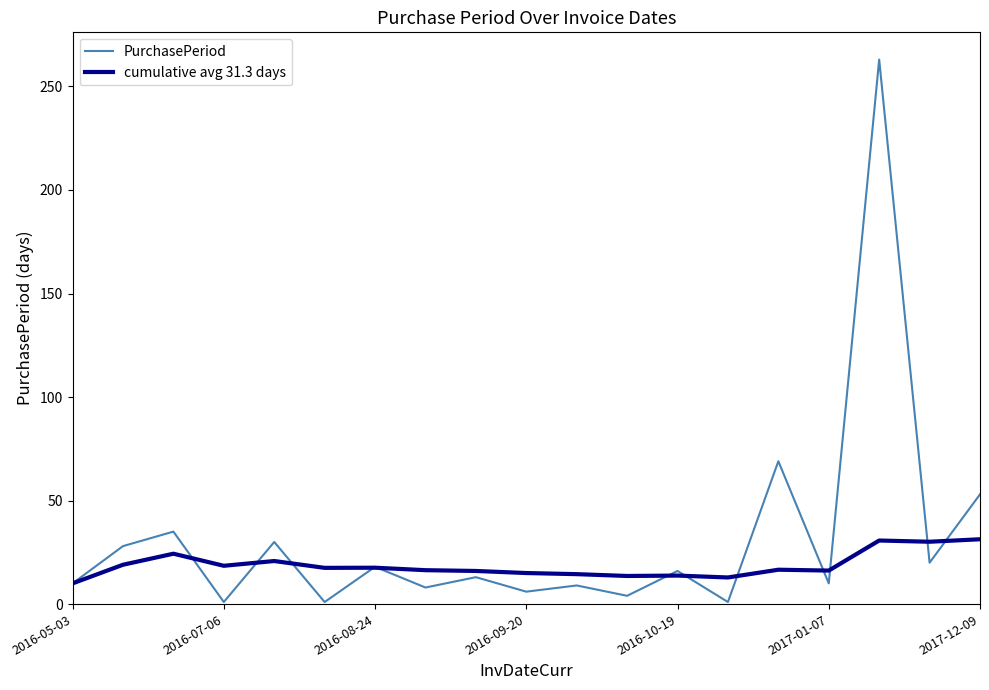

How many interior local peaks does the PurchasePeriod series have?

8